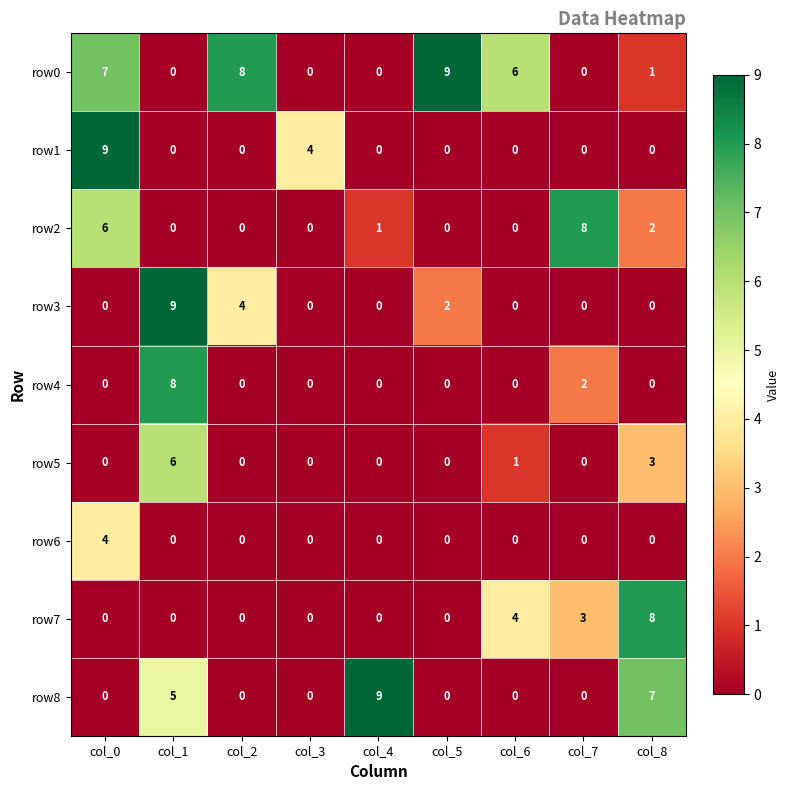

At which category is the sum across all series the highest?

col_1